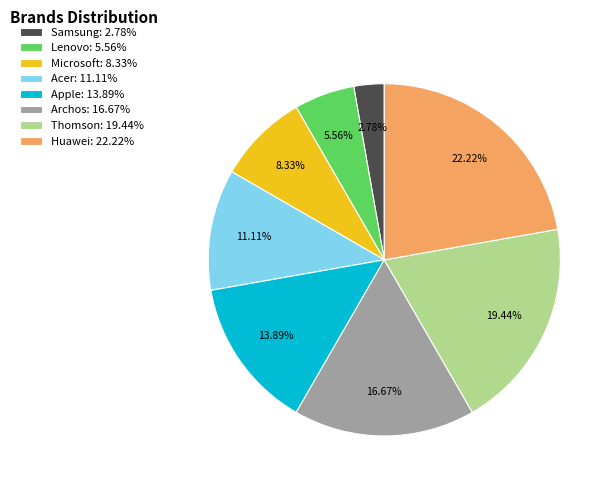

Is it true that Apple is 14% of the pie?

True